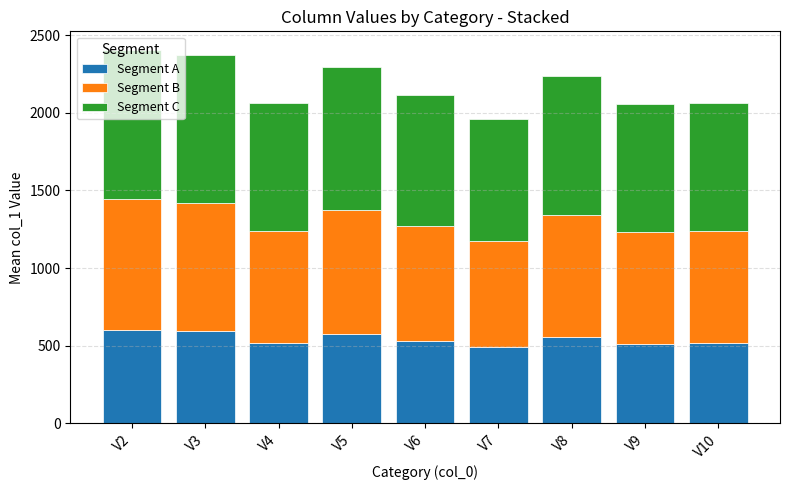

How many values in the Segment A series are below 529?

4